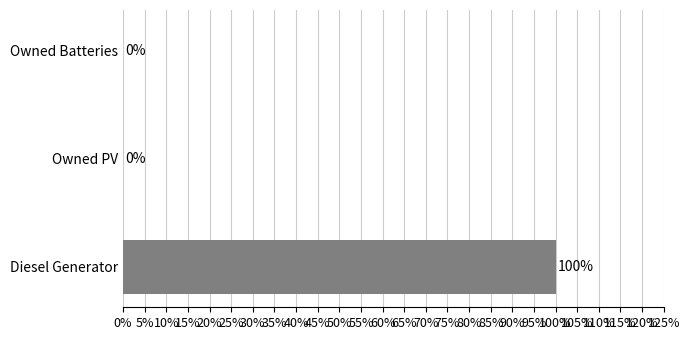

What value does the data have at Diesel Generator, to the nearest 10?

100